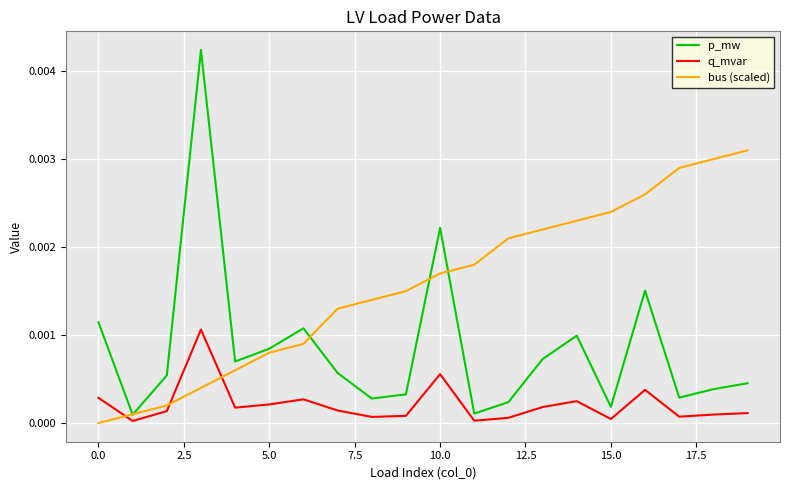

Which series has the widest spread of values?

p_mw